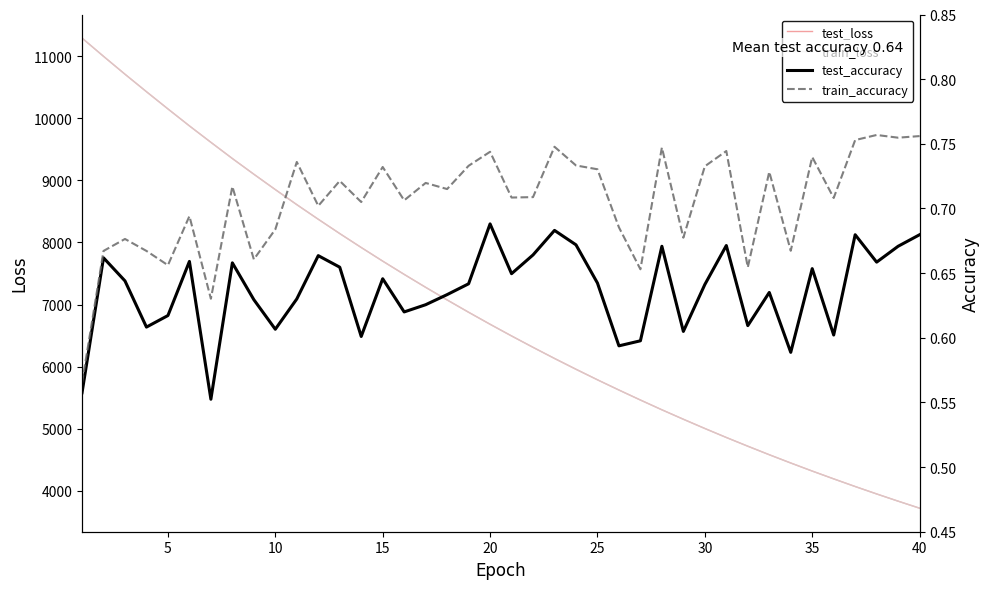

How many lines are shown in the chart?

4